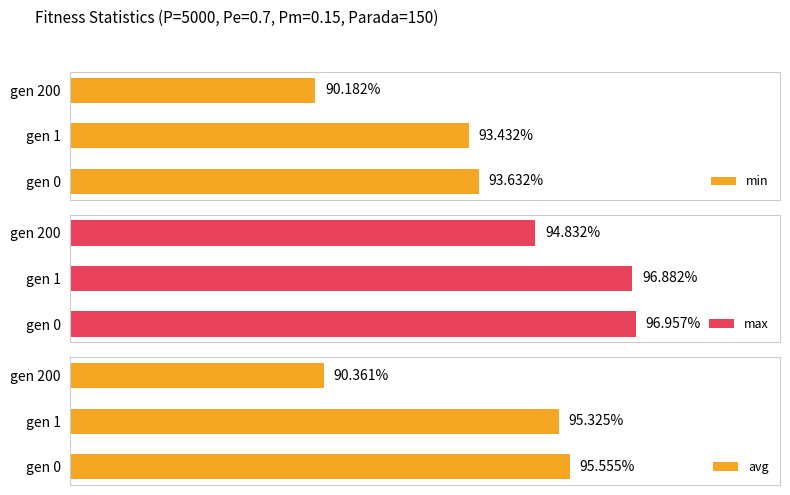

Rank the categories by min value from highest to lowest.

gen 0, gen 1, gen 200